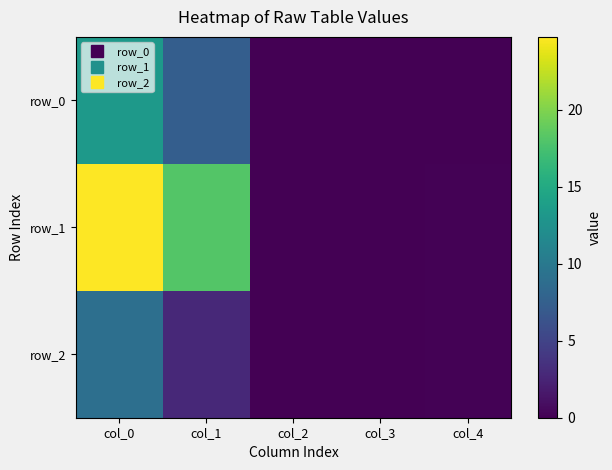

What is the difference between the row_2 values at col_3 and col_4?

0.2